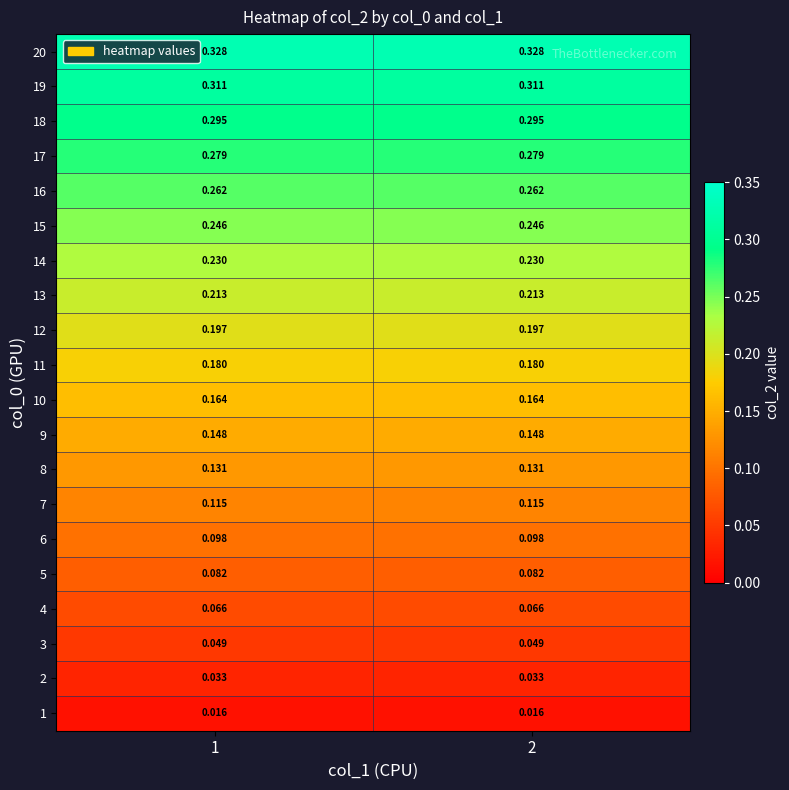

Is the value of 20 at 2 greater than the value of 13 at 1?

Yes